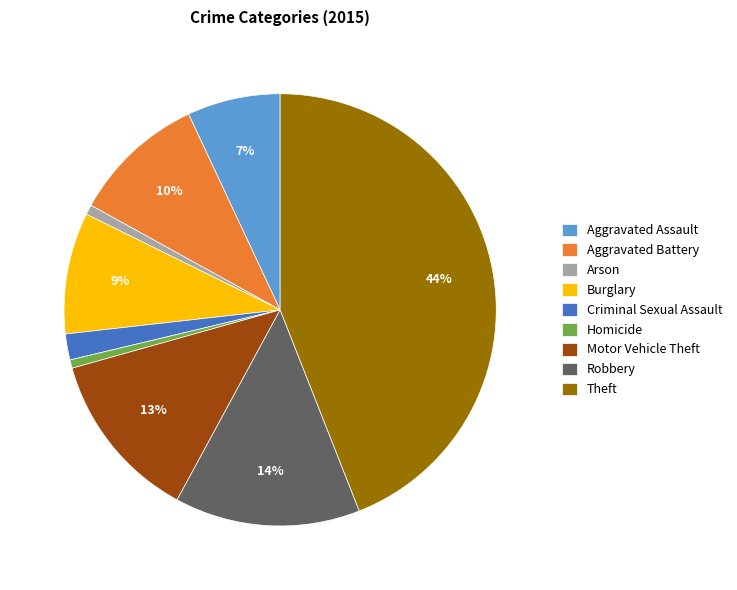

To the nearest percent, what is the combined percentage of Motor Vehicle Theft and Criminal Sexual Assault?

15%